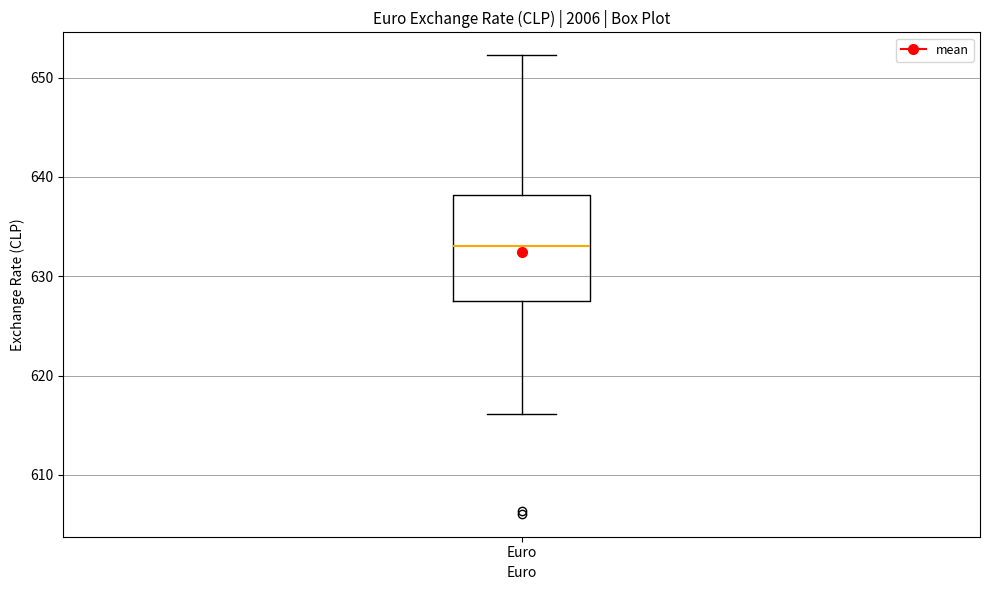

Transcribe this box plot: give where the median line is, the range the box spans, and where the two whiskers end, as read against the y-axis. The values are not printed on the chart, so give them approximately, as read against the axis.

median 633, box 627 to 638, whiskers 616 to 652